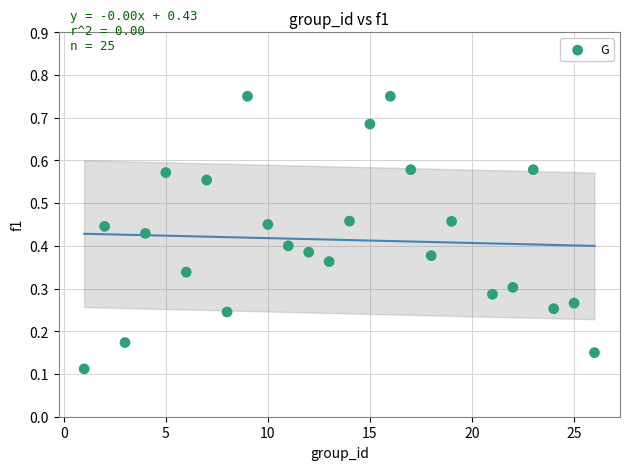

What is the range of X values (max minus min)?

25.0